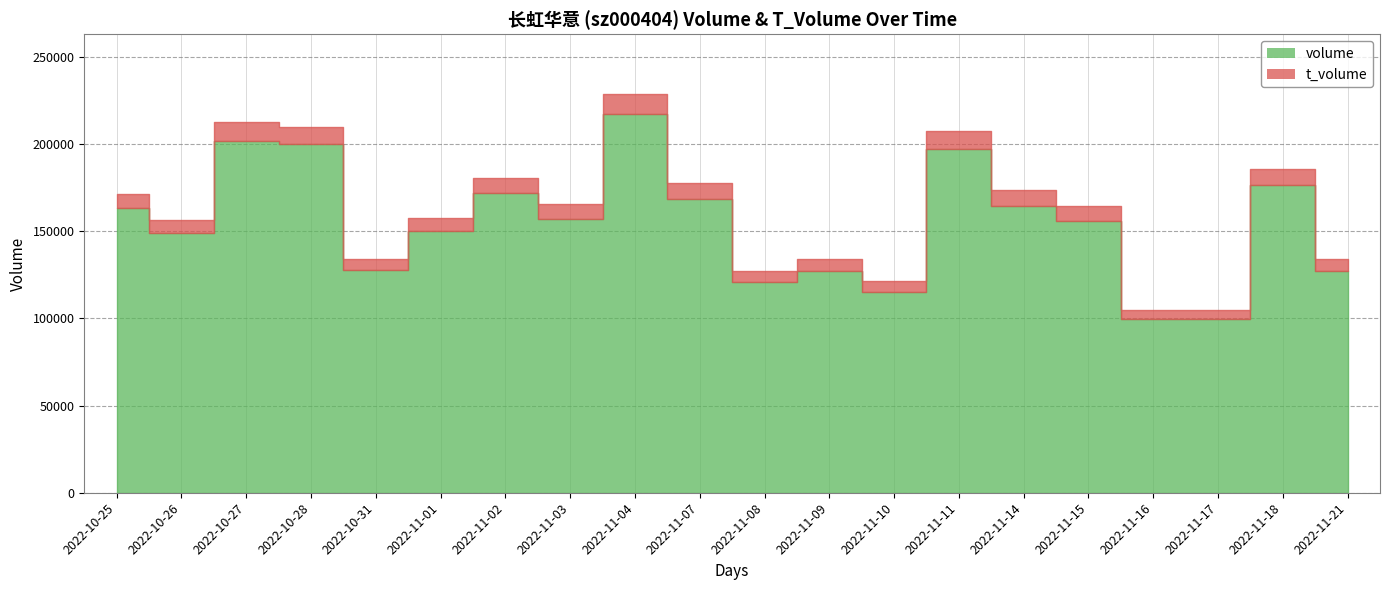

In volume, how many points are lower than both neighbors (excluding endpoints)?

6